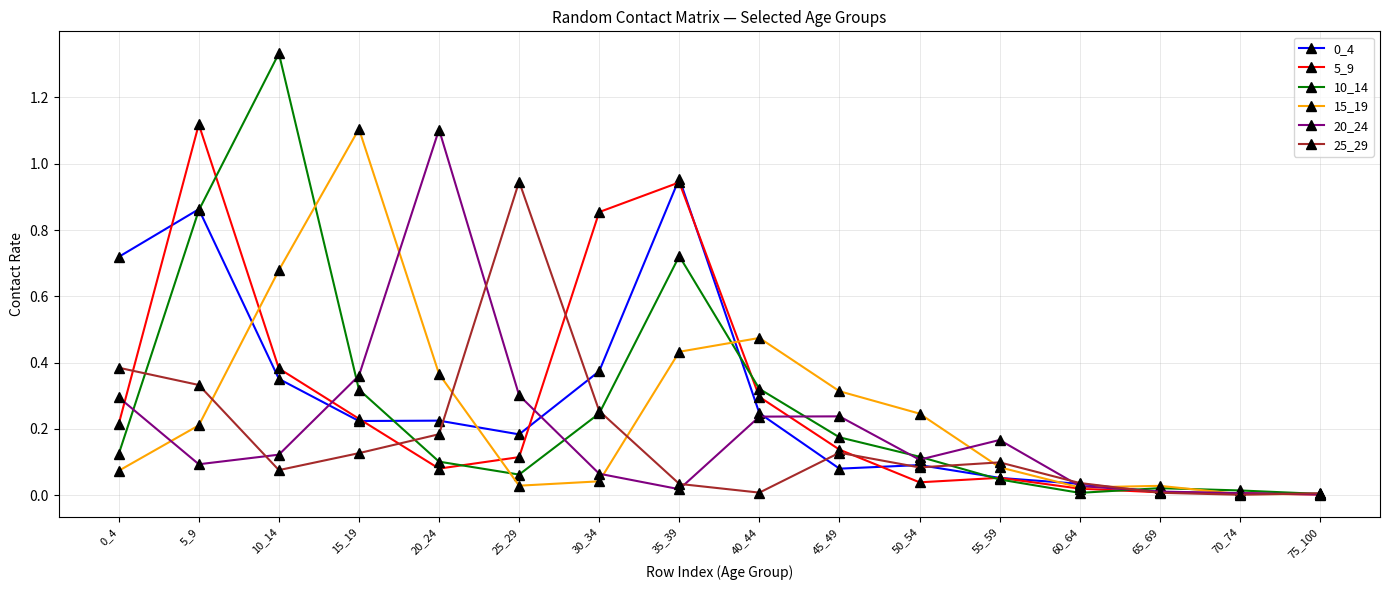

Is the value of 10_14 at 55_59 greater than the value of 20_24 at 40_44?

No